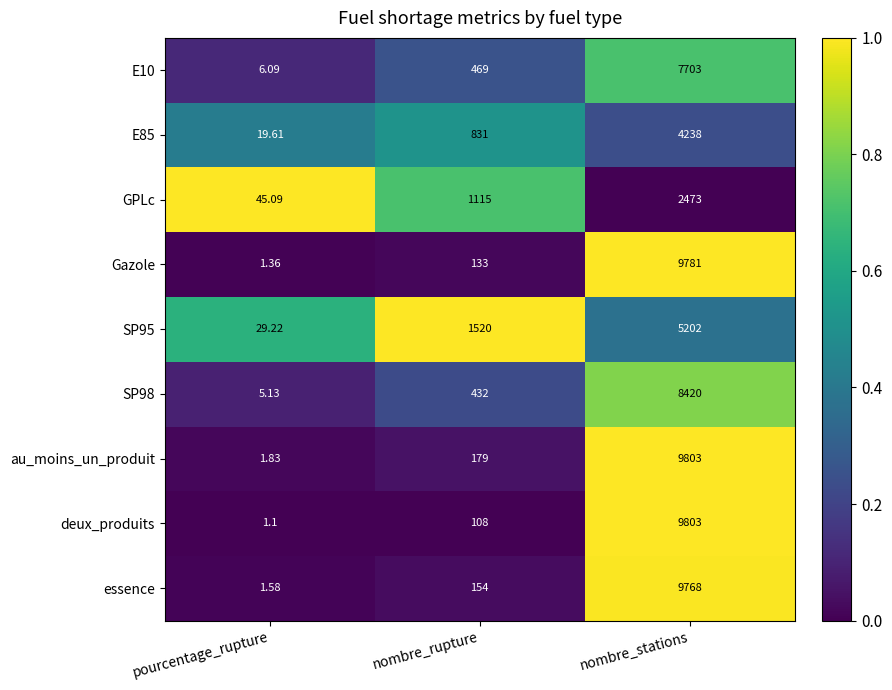

List the labels in order of GPLc value, largest first.

nombre_stations, nombre_rupture, pourcentage_rupture